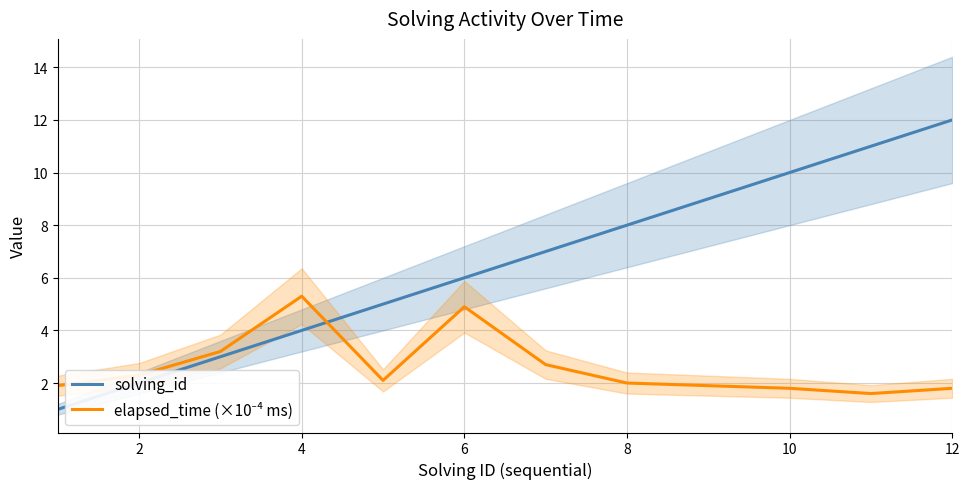

At which label does solving_id reach its peak?

12